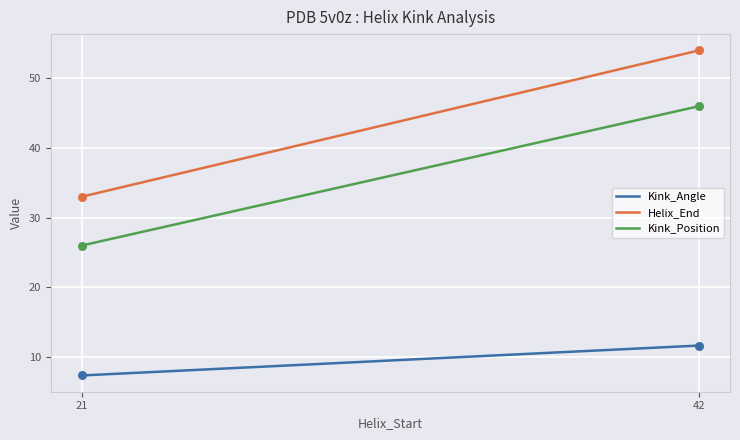

Rank the series by their average value, from highest to lowest.

Helix_End, Kink_Position, Kink_Angle